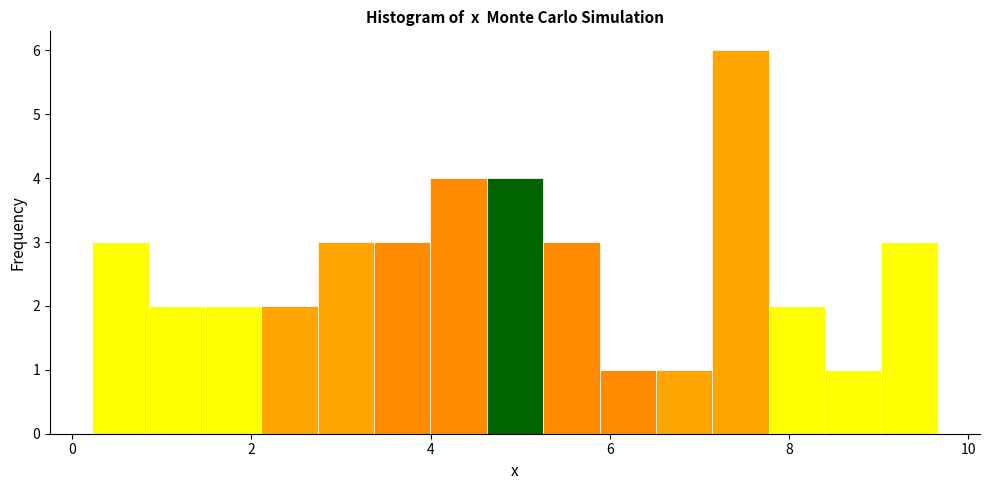

Read against the x-axis, roughly where is the centre of the tallest bar?

7.4